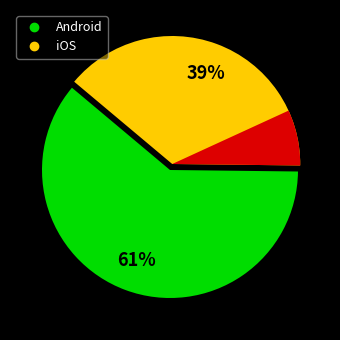

How much of the chart is everything except iOS?

60.9%